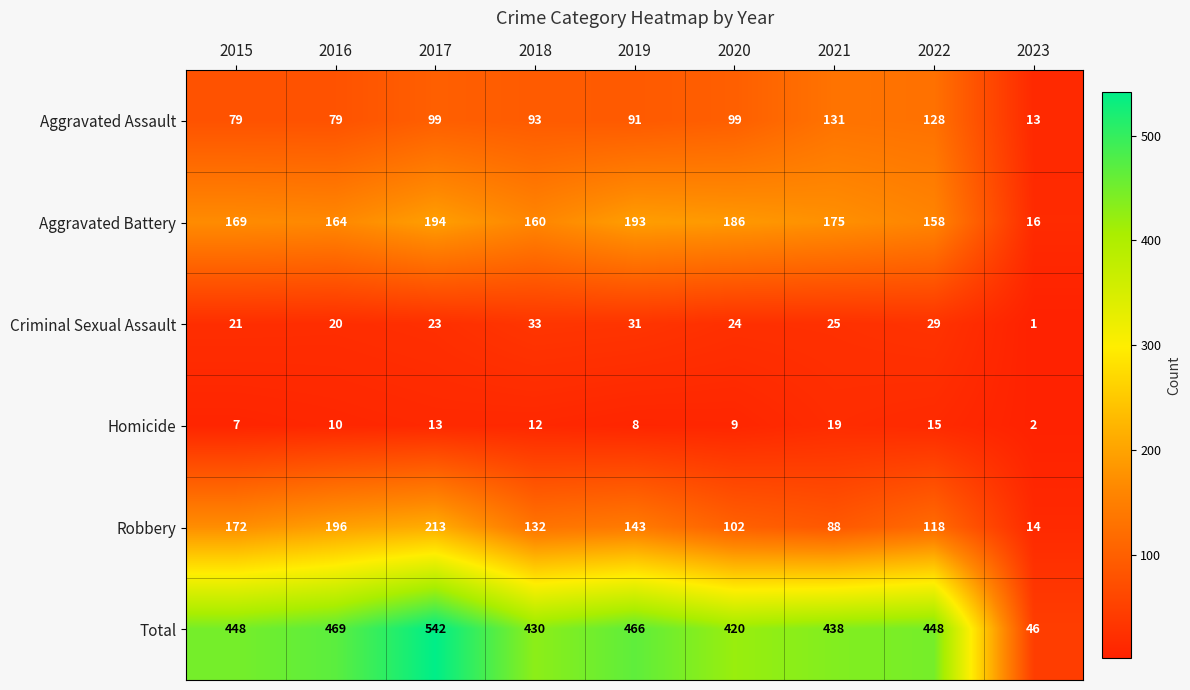

What is the total value across all series at 2023?

92